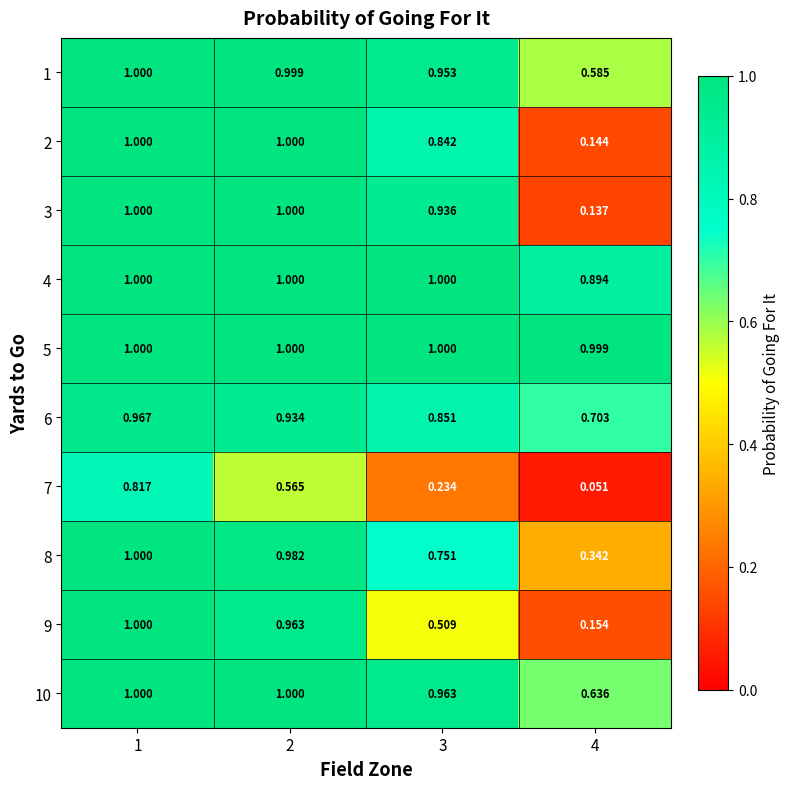

What is the maximum value shown in the chart?

1.0